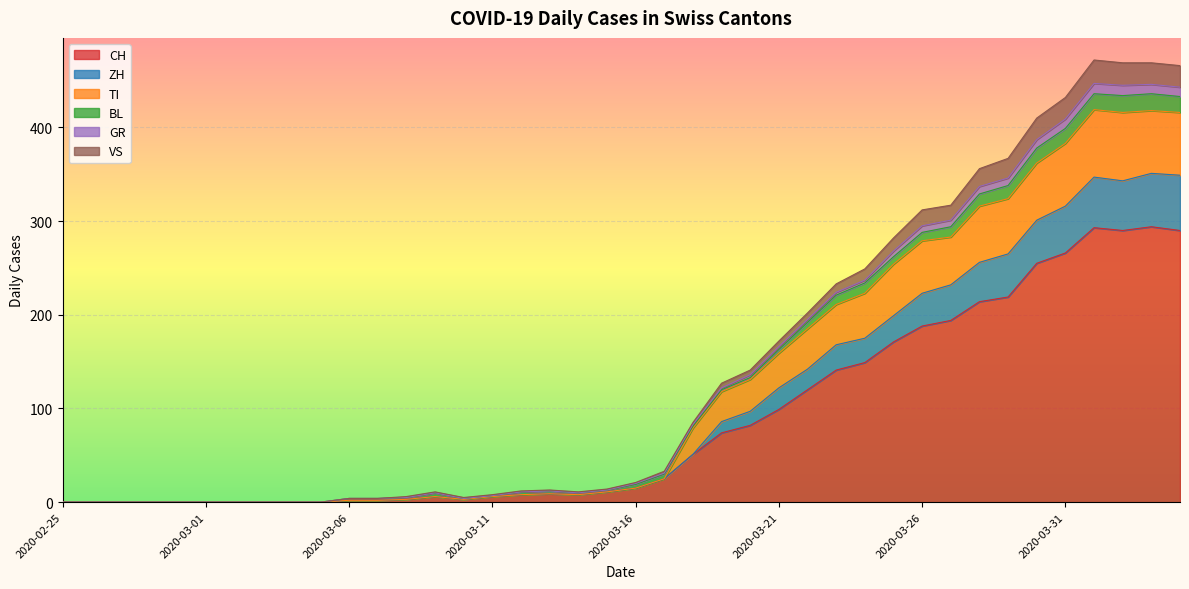

How many lines are shown in the chart?

6